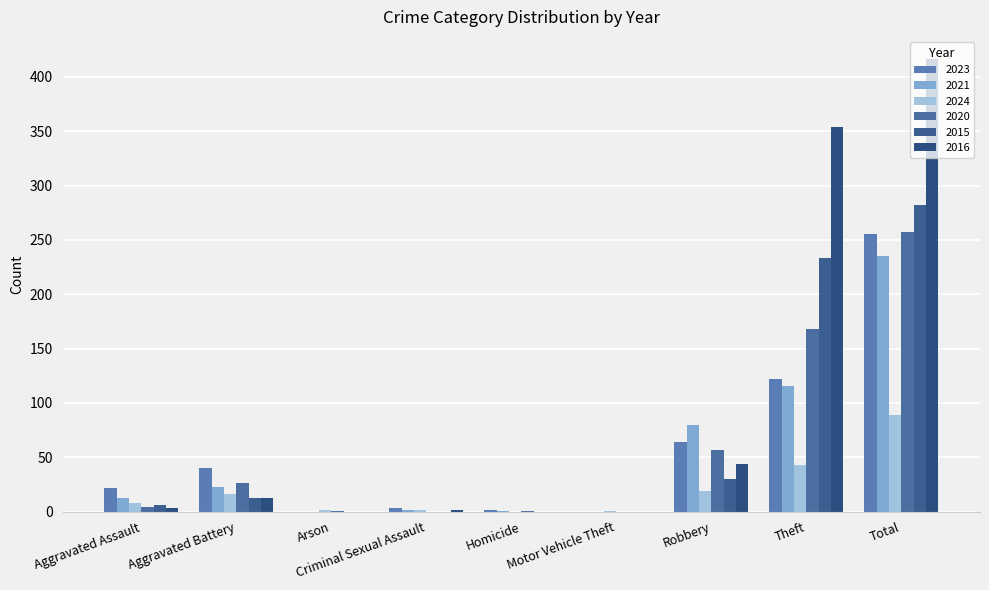

What is the value of the 2023 bar at the 7th from the left?

64